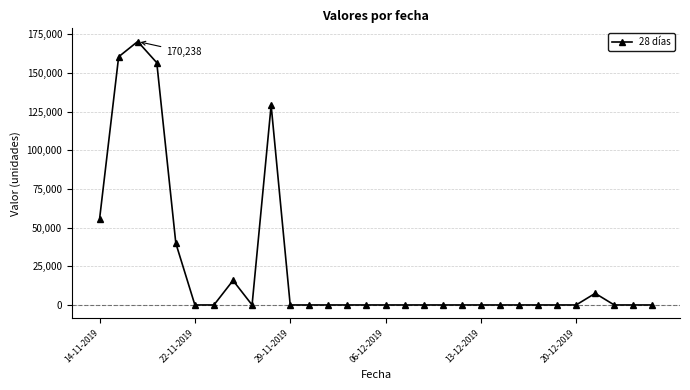

What is the greatest value displayed?

170238